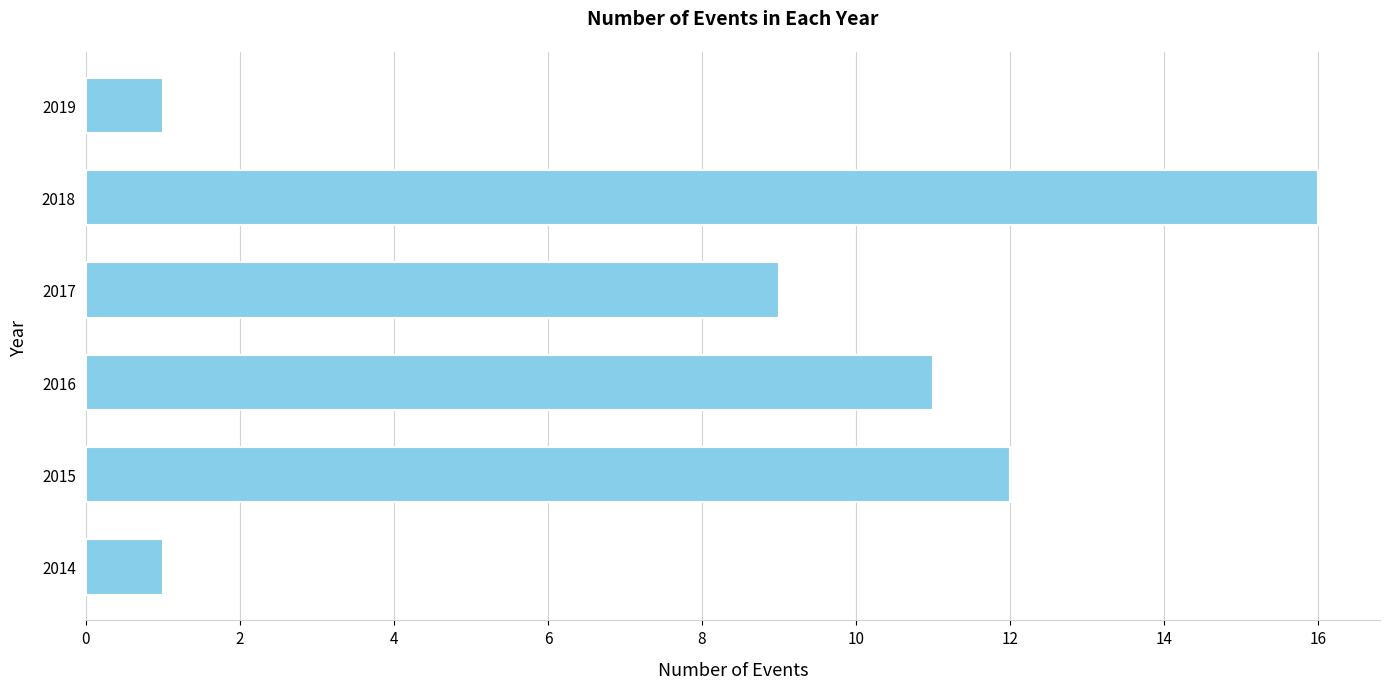

Where is the data nearest to the value 8?

2017